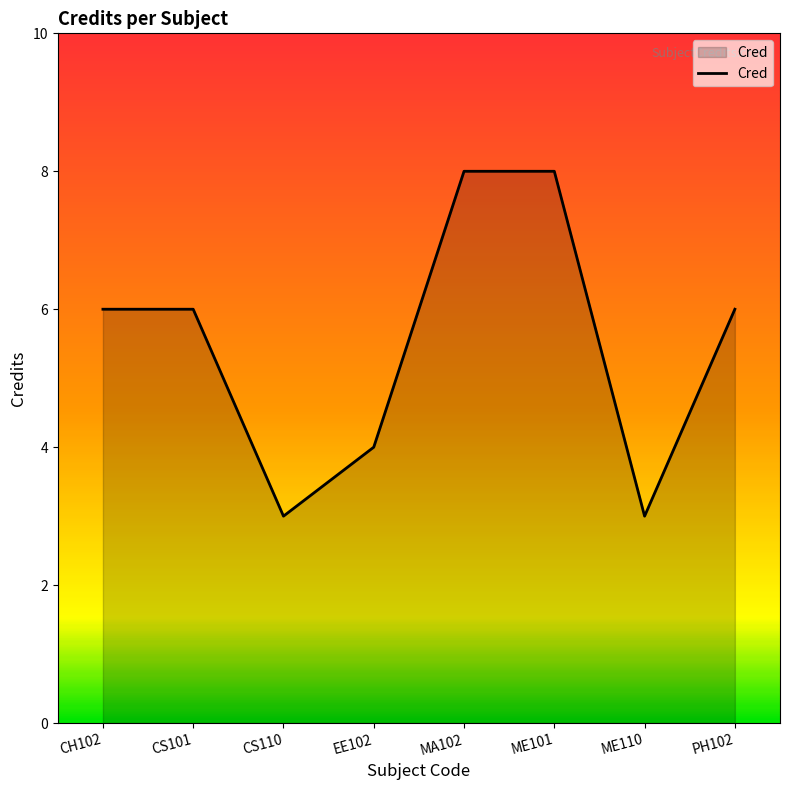

What is the maximum value shown in the chart?

8